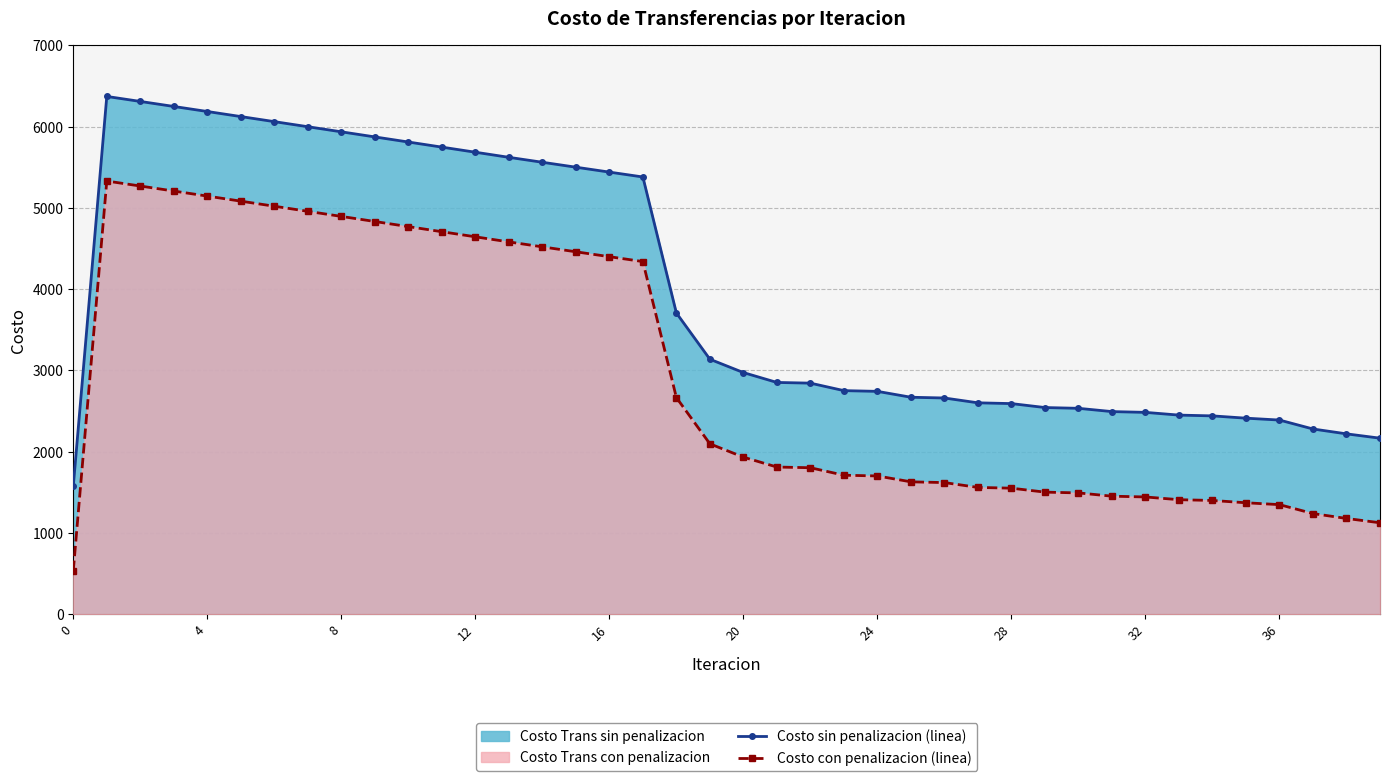

What is the spread (max minus min) of values at 16?

1041.1